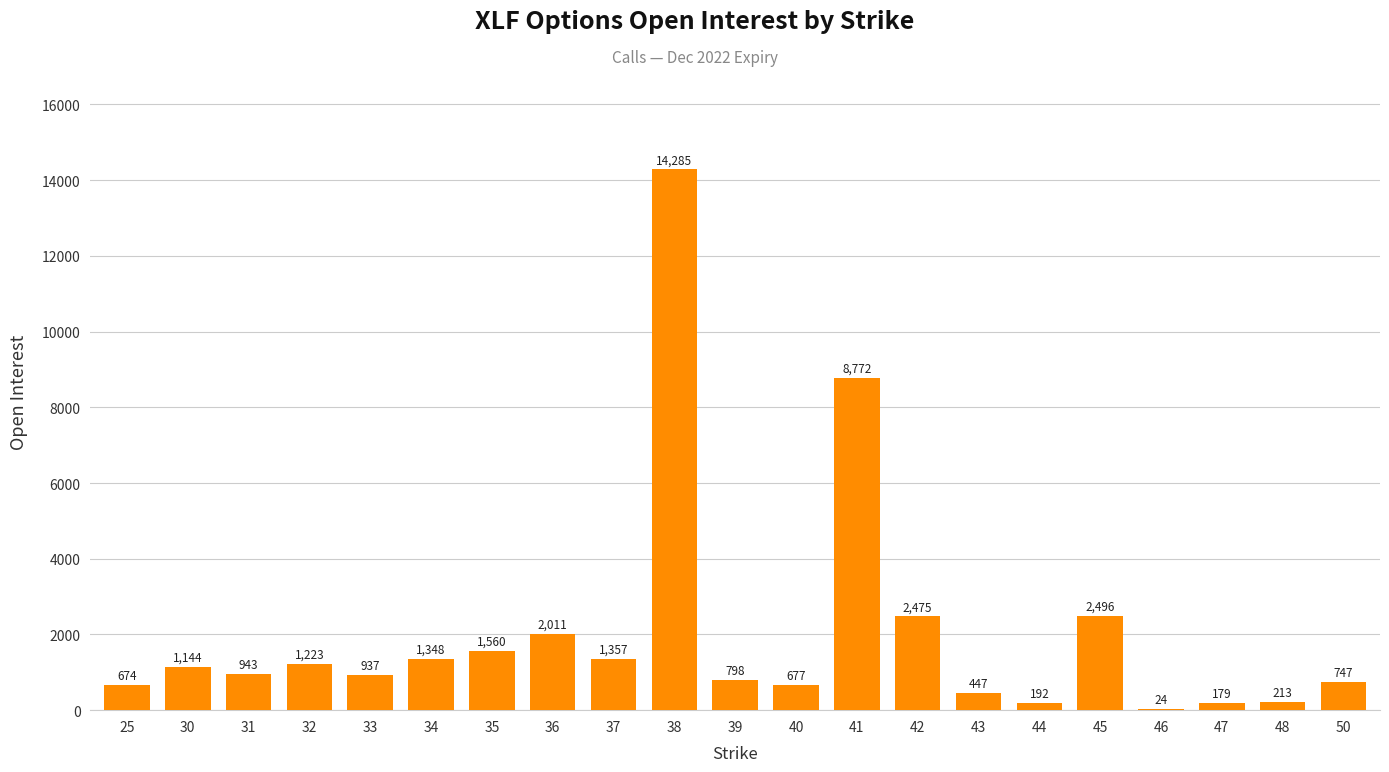

What is the change in value from 25 to 35?

+886